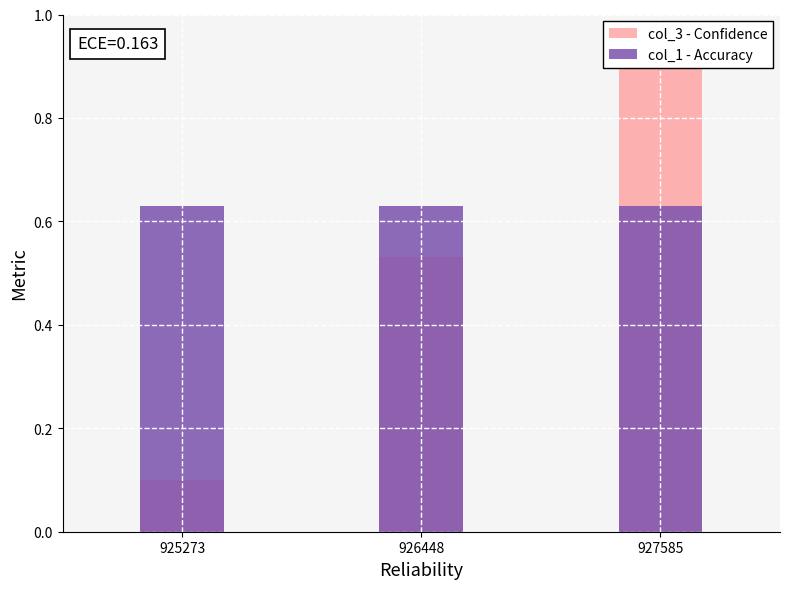

Which series has the largest total across all categories?

col_1 - Accuracy